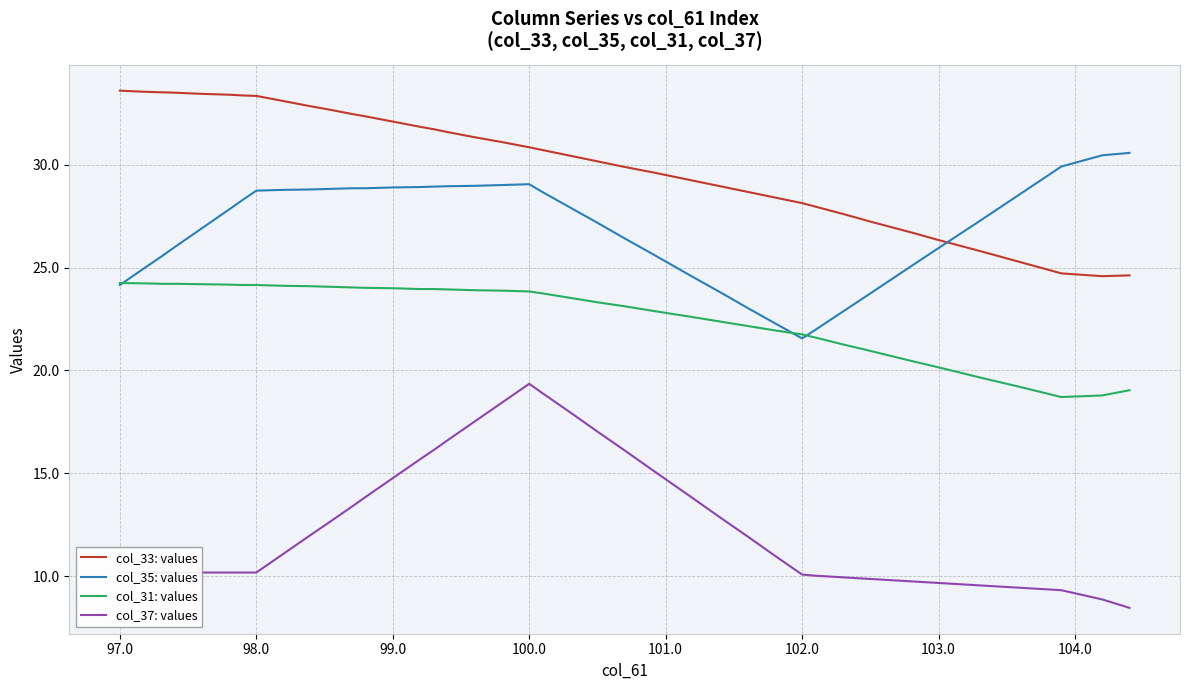

True or false: col_31: values and col_33: values cross at least once.

False